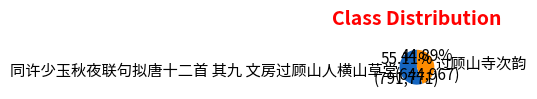

Which category accounts for the majority?

同许少玉秋夜联句拟唐十二首 其九 文房过顾山人横山草堂